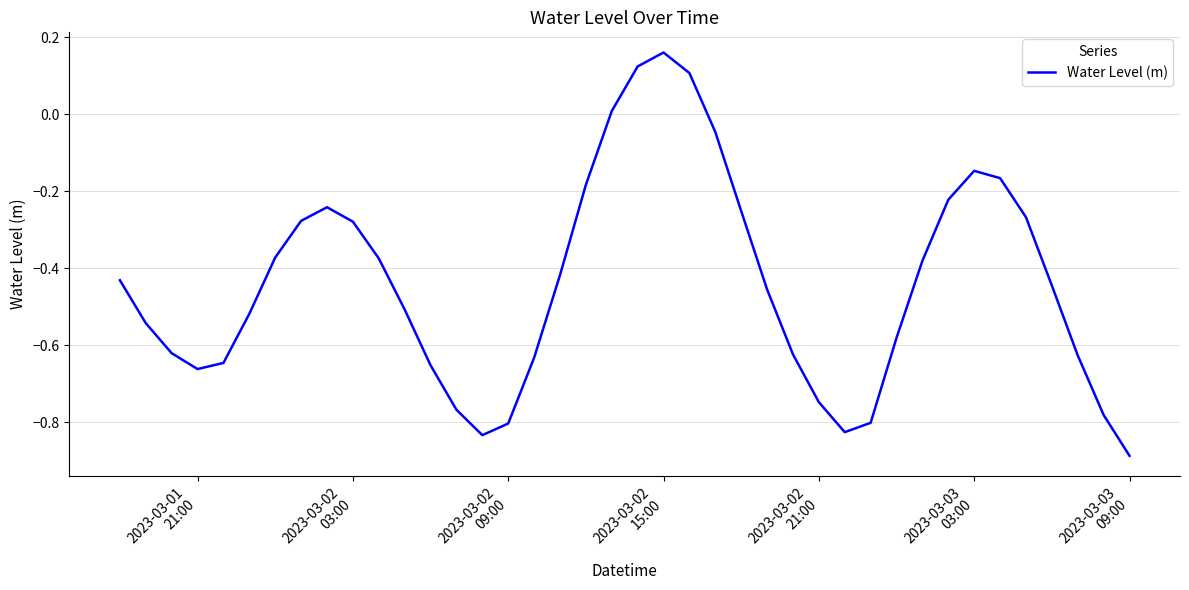

Does the chart have visible grid lines?

Yes